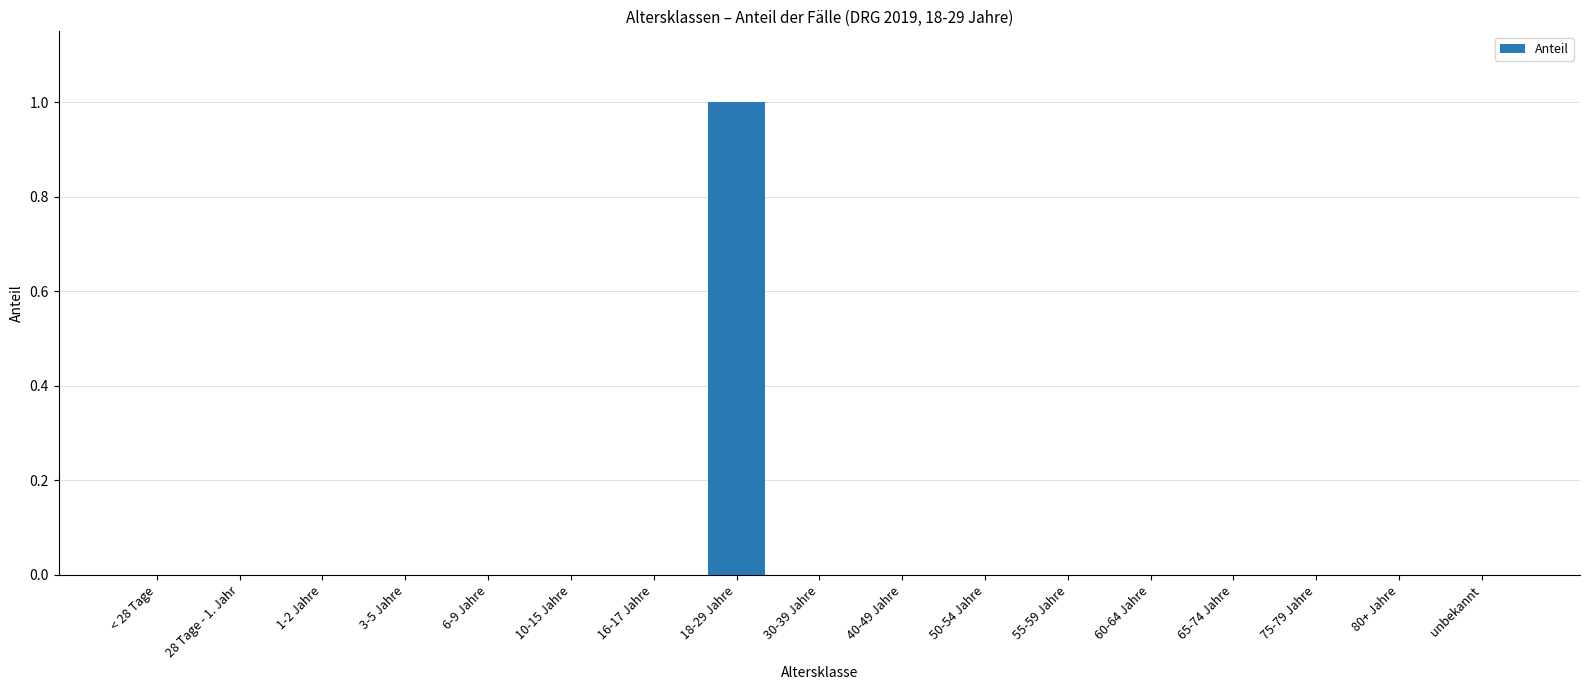

What is the maximum value shown in the chart?

1